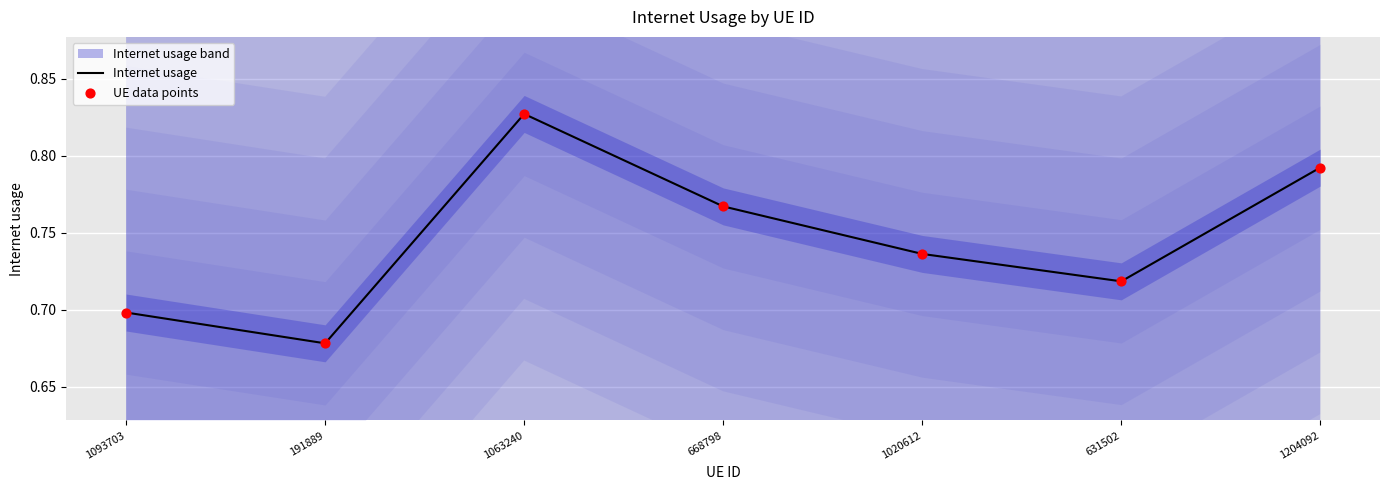

Which series reaches the minimum Y coordinate?

Internet usage